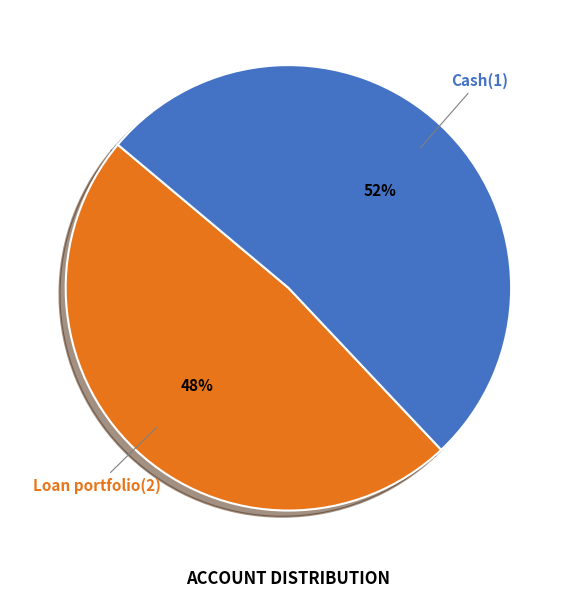

How many slices are in this pie chart?

2